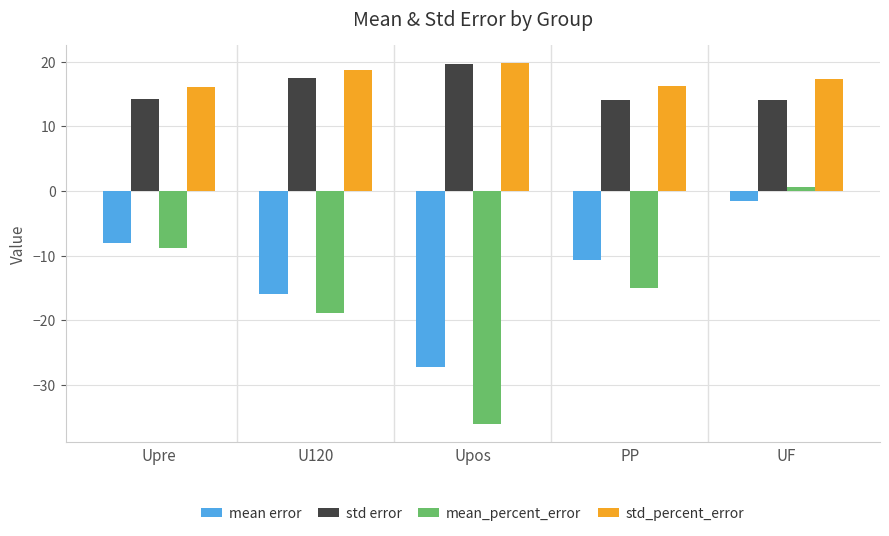

At which label is std_percent_error closest to 17?

UF